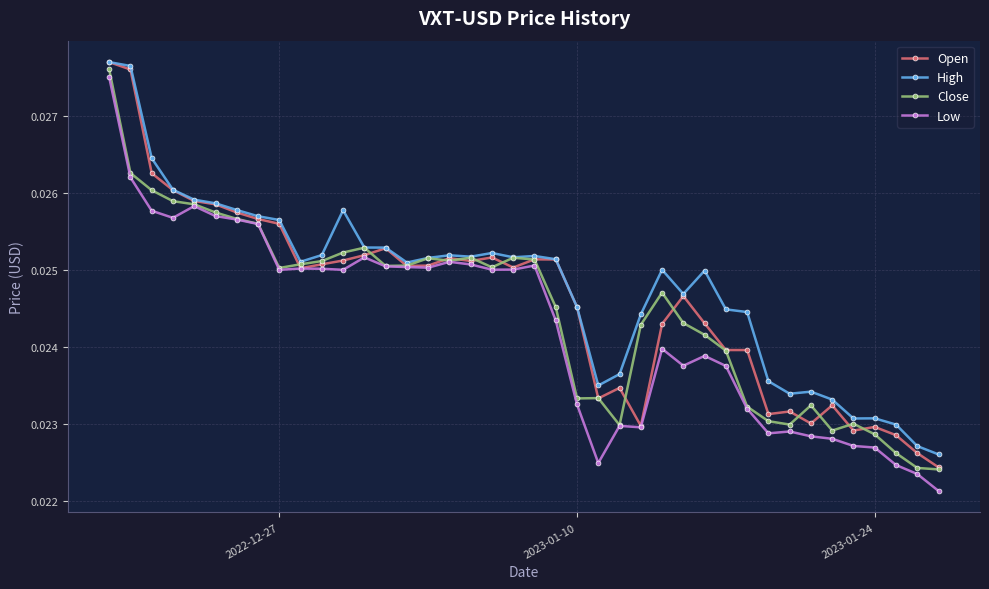

How many lines are shown in the chart?

4